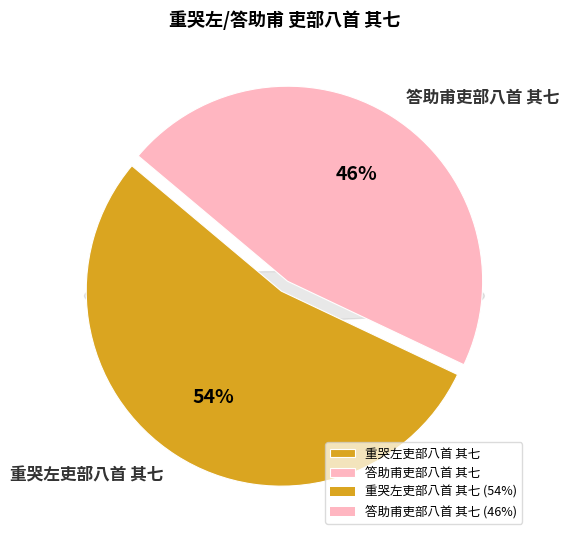

Which category has the smallest portion of the pie?

答助甫吏部八首 其七